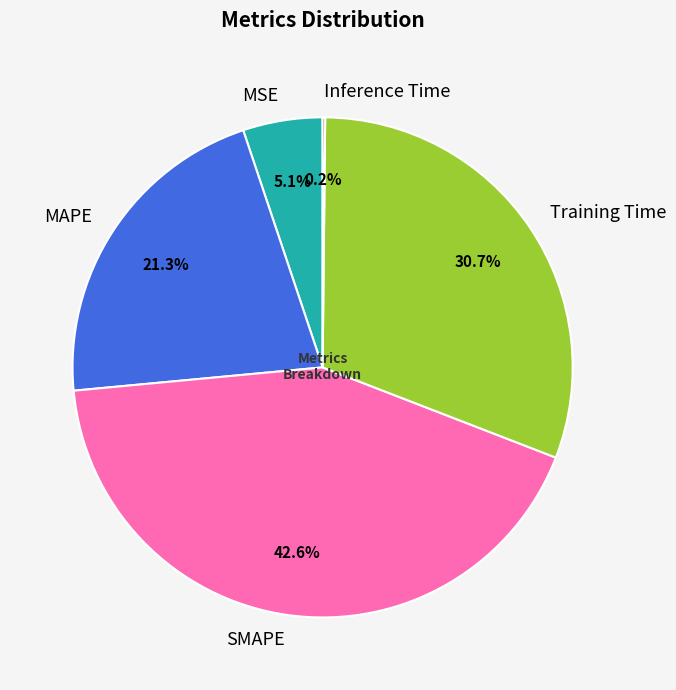

What percentage do MAPE and SMAPE together represent?

64.0%